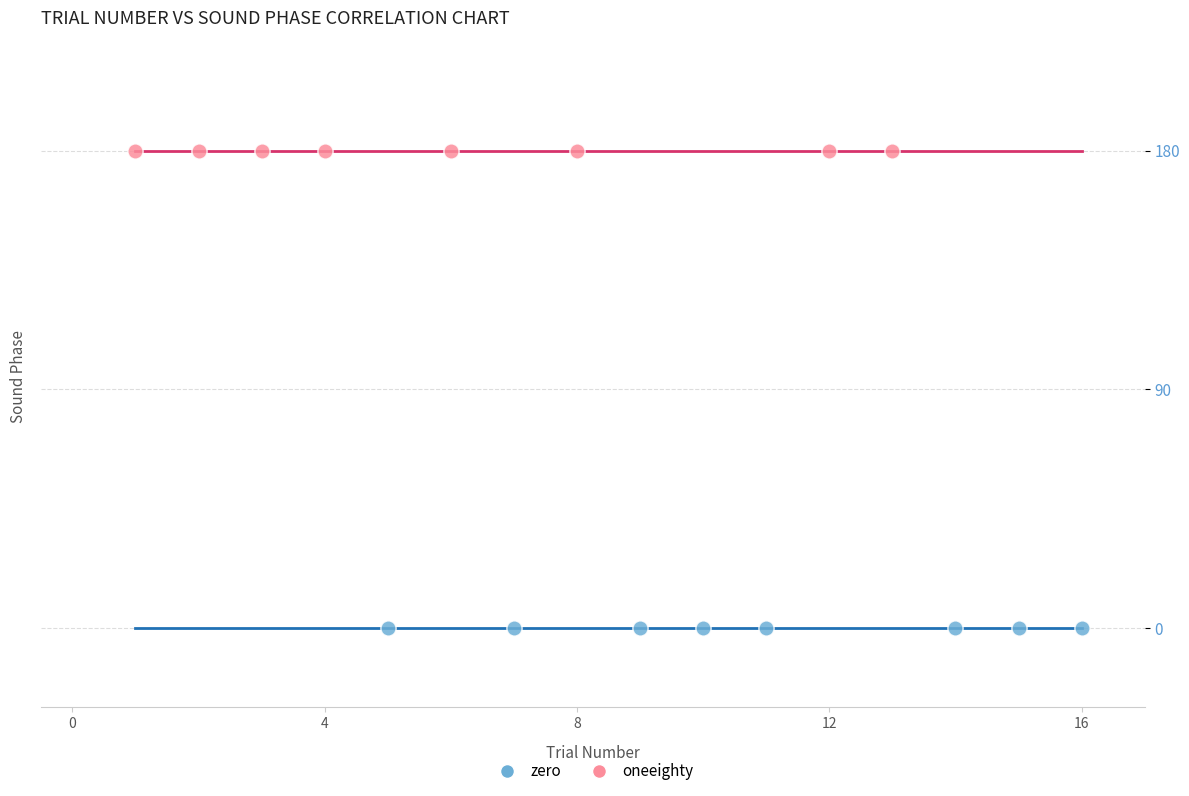

Which series contains the lowest Y value?

zero